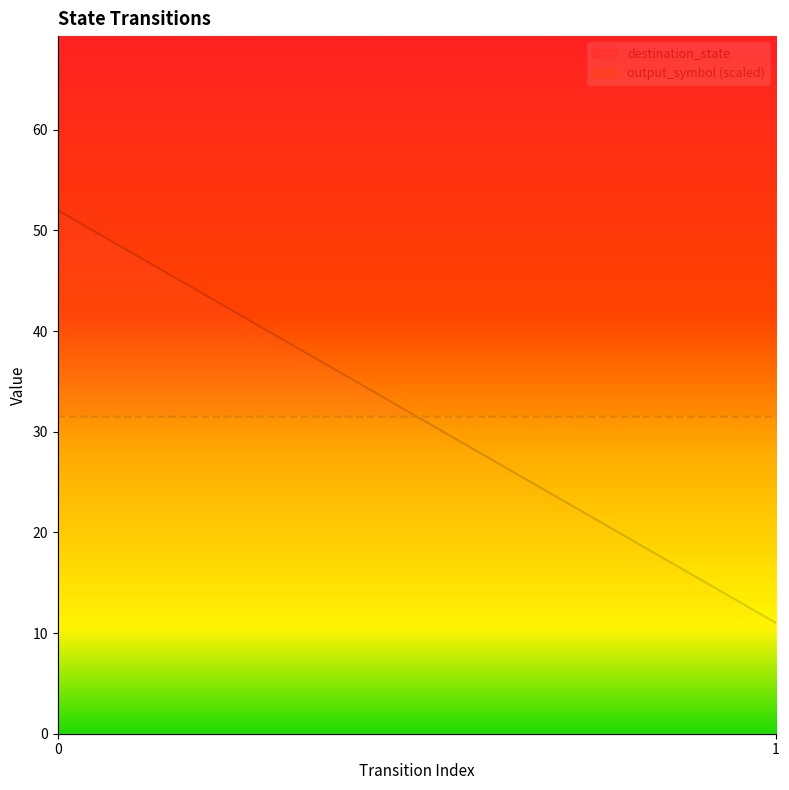

What is the highest value of the output_symbol series?

31.5